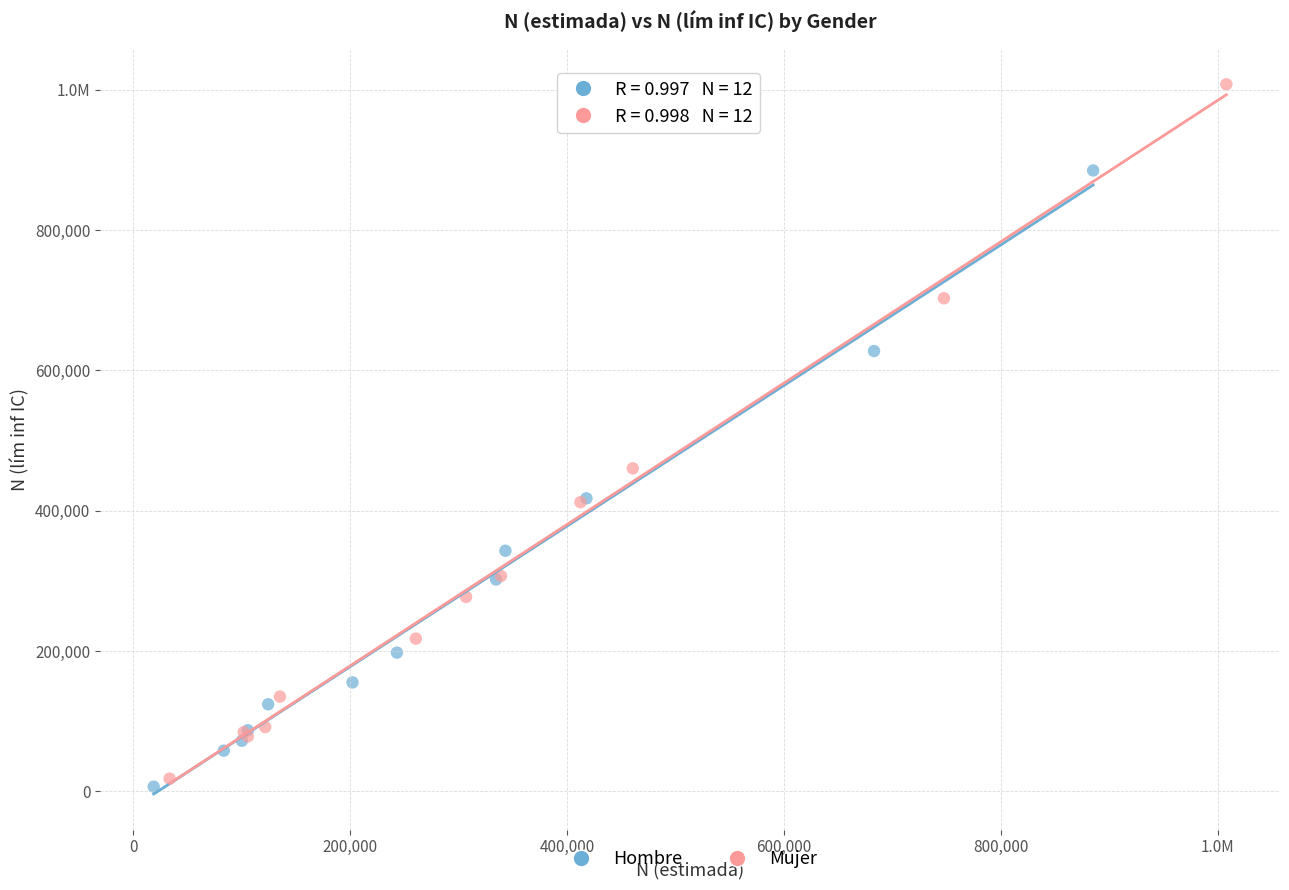

What are all the series names shown in the legend?

Hombre, Mujer